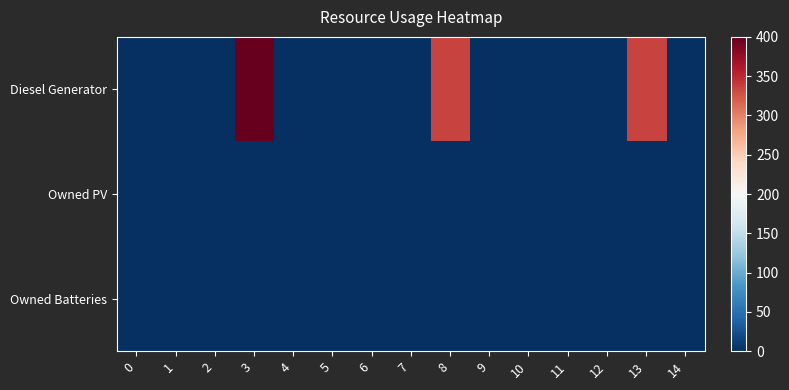

Which has a higher value, 4 or 12?

4